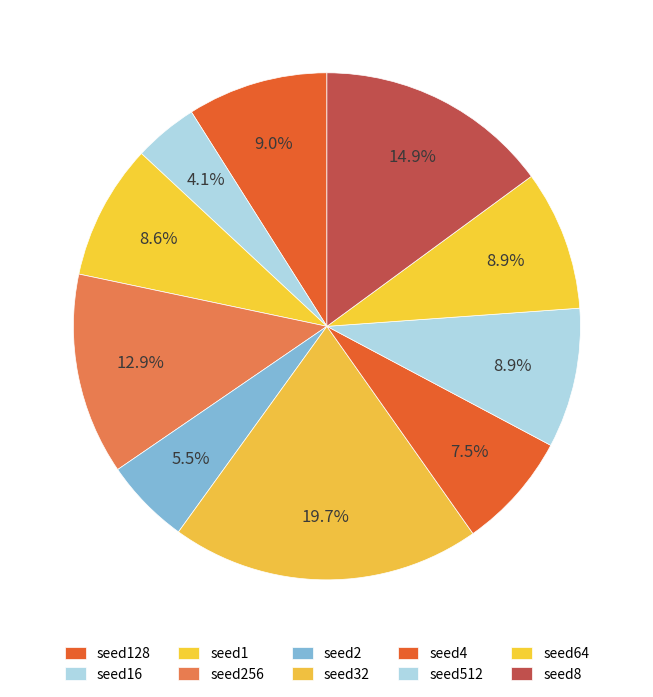

Combined, what portion of the pie is seed8 and seed128?

23.9%